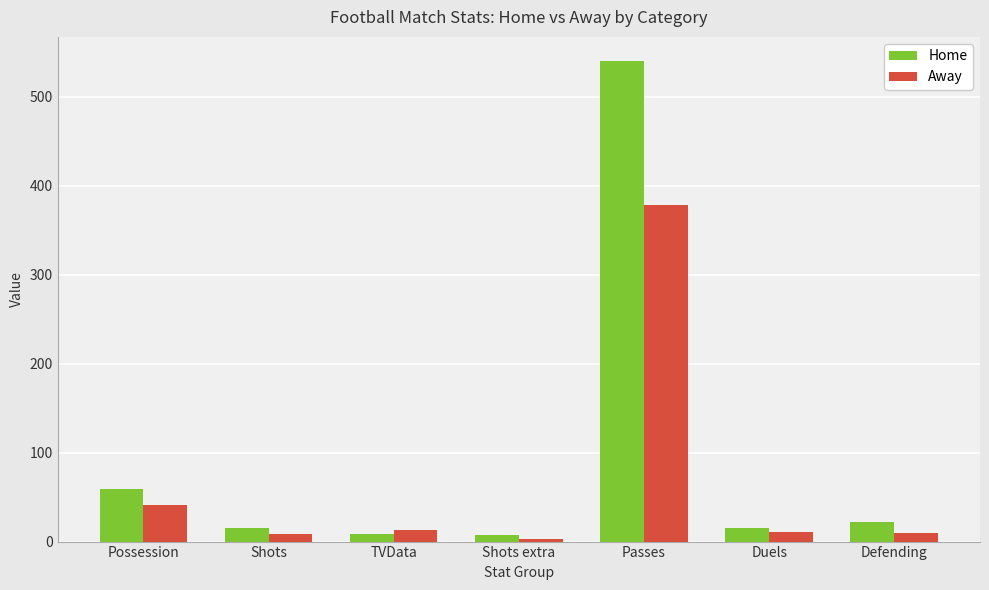

At which label does Away reach its minimum?

Shots extra